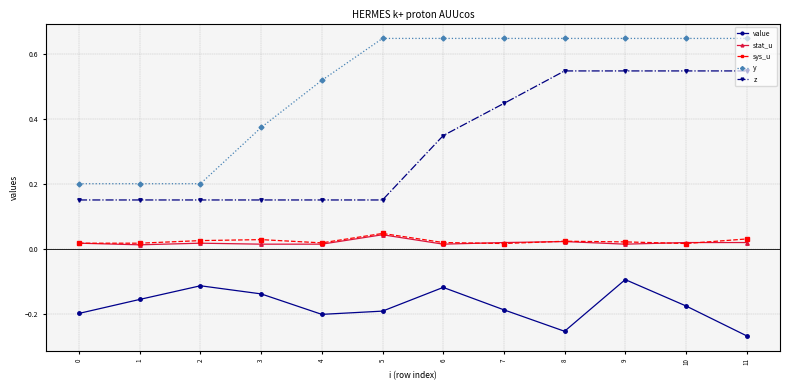

What is the total value across all series at 8?

1.0